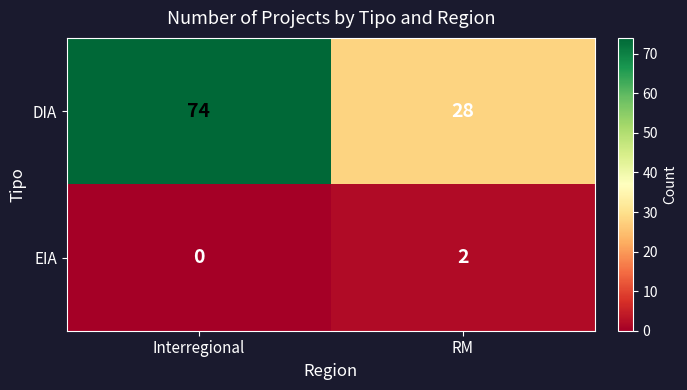

Reading left to right, extract all data points from this chart.

DIA: Interregional=74	RM=28
EIA: Interregional=0	RM=2